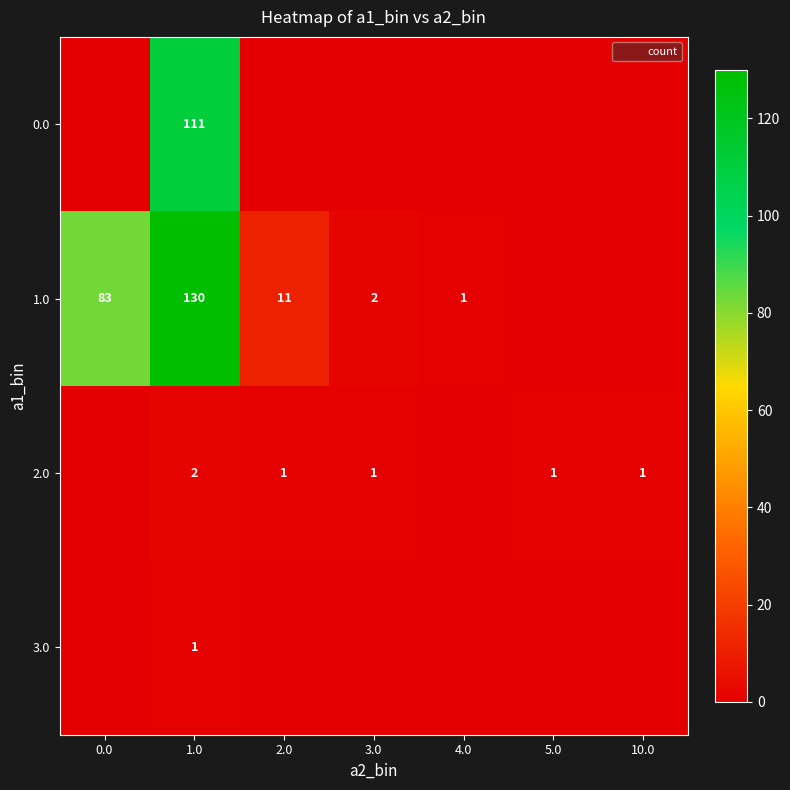

Between 1.0 and 3.0, which is larger?

1.0